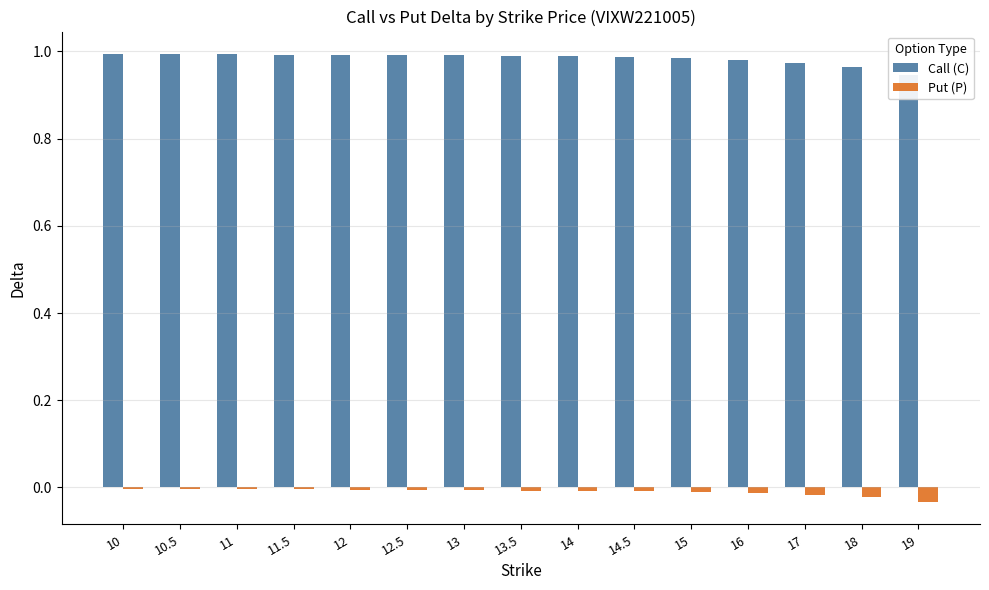

Where is Call (C) nearest to the value 0?

19